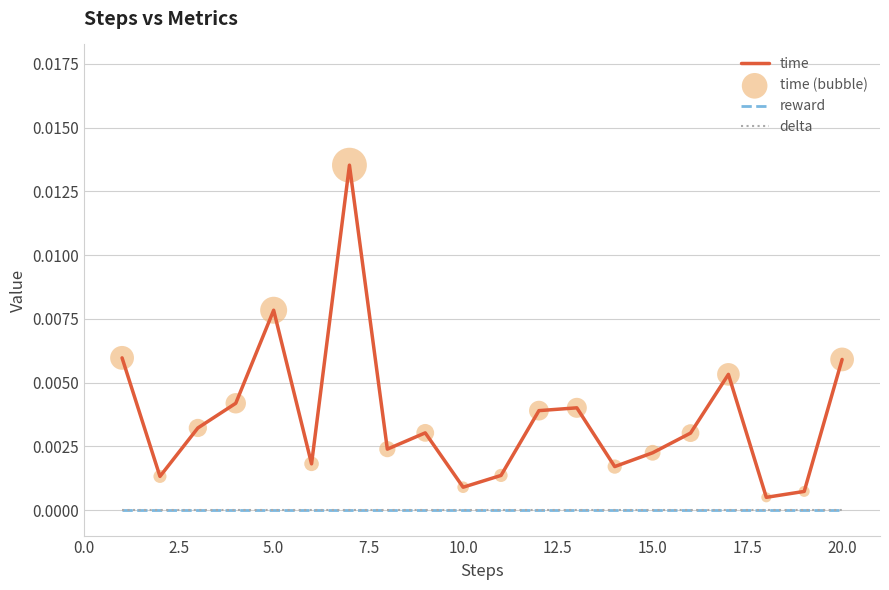

Is this an area chart (filled region under the line)?

No